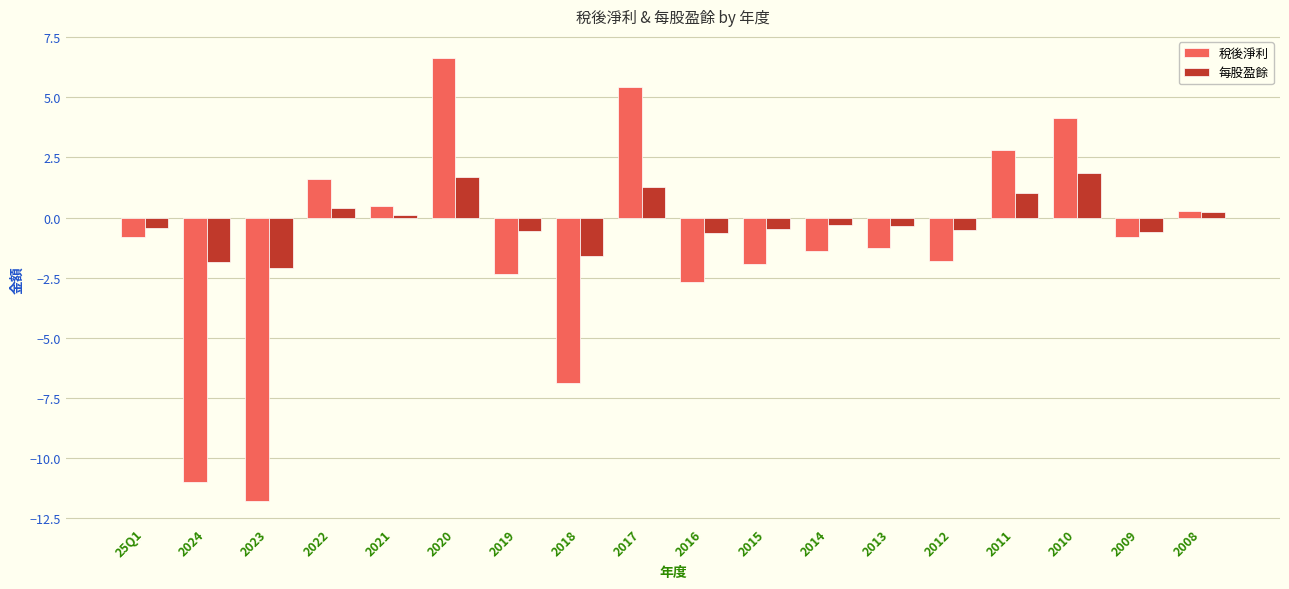

Is it true that 稅後淨利 equals -11.8 at 2023?

True